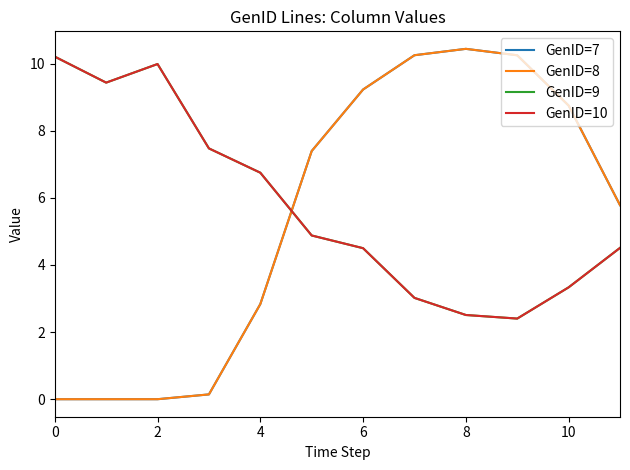

Which series has the largest range (max minus min)?

GenID=7